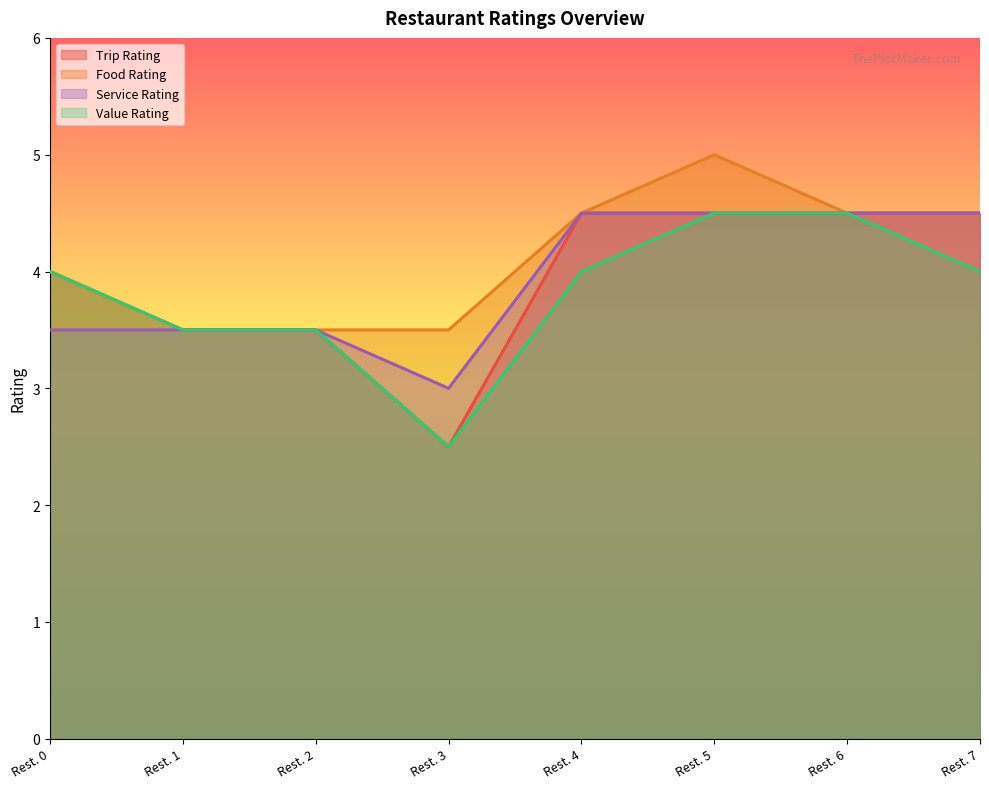

Reading right to left, what are all the values shown in this chart?

Trip Rating: Rest. 7=4.5	Rest. 6=4.5	Rest. 5=4.5	Rest. 4=4.5	Rest. 3=2.5	Rest. 2=3.5	Rest. 1=3.5	Rest. 0=4.0
Food Rating: Rest. 7=4.5	Rest. 6=4.5	Rest. 5=5.0	Rest. 4=4.5	Rest. 3=3.5	Rest. 2=3.5	Rest. 1=3.5	Rest. 0=4.0
Service Rating: Rest. 7=4.5	Rest. 6=4.5	Rest. 5=4.5	Rest. 4=4.5	Rest. 3=3.0	Rest. 2=3.5	Rest. 1=3.5	Rest. 0=3.5
Value Rating: Rest. 7=4.0	Rest. 6=4.5	Rest. 5=4.5	Rest. 4=4.0	Rest. 3=2.5	Rest. 2=3.5	Rest. 1=3.5	Rest. 0=4.0